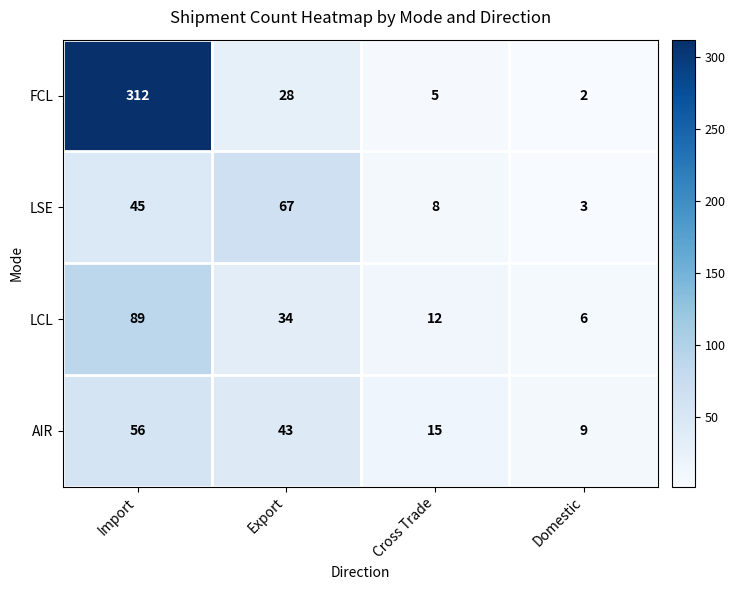

How many categories are shown in the chart?

4